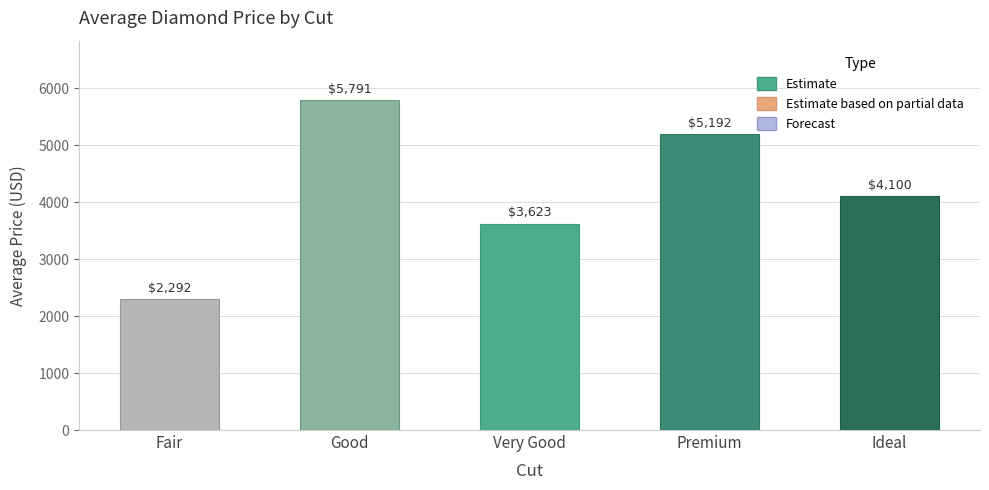

Between Good and Premium, which is larger?

Good